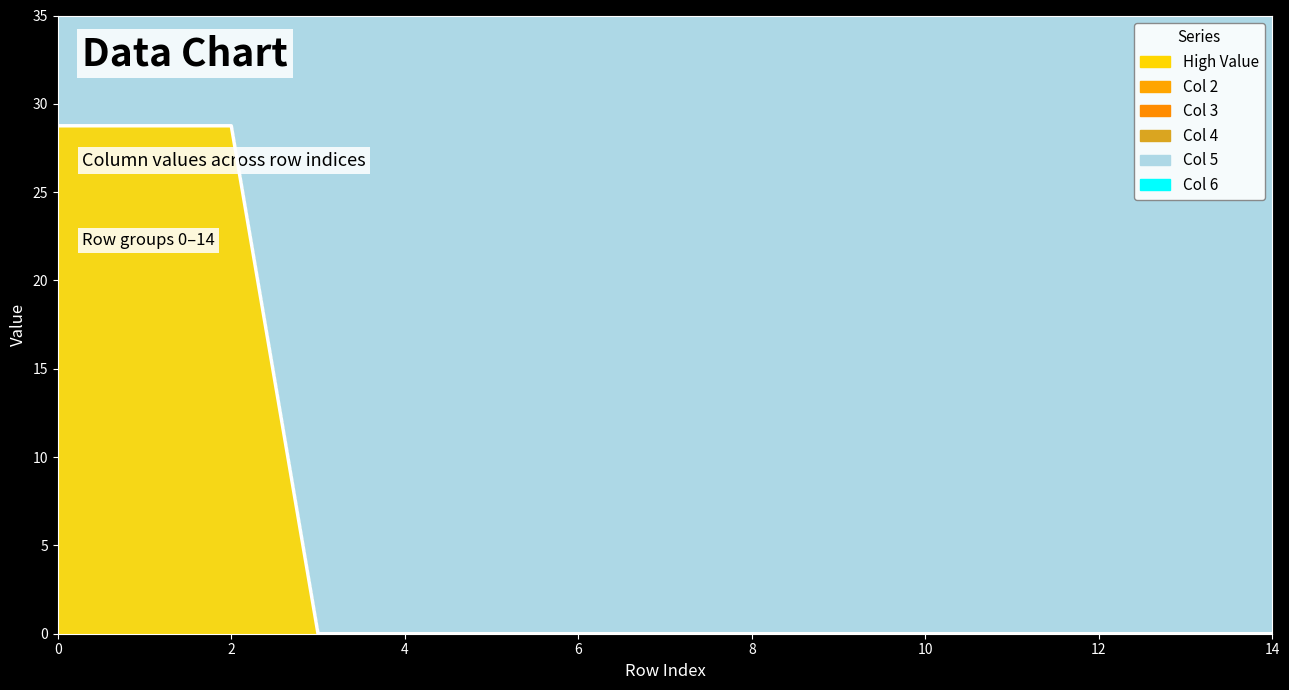

True or false: the data shows 28.8 at 0.

True